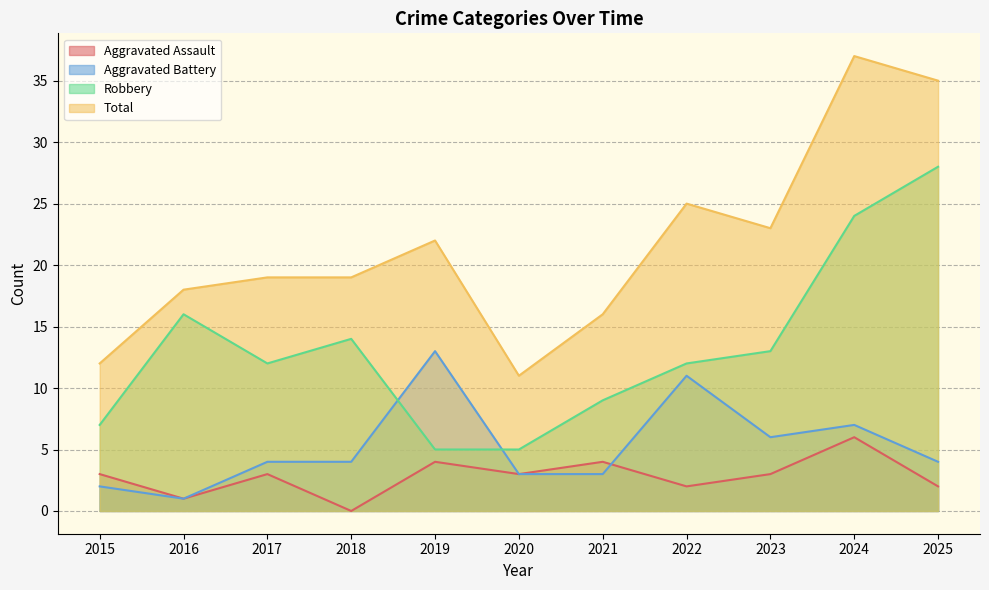

Reading left to right, extract all data points from this chart.

Aggravated Assault: 3	1	3	0	4	3	4	2	3	6	2
Aggravated Battery: 2	1	4	4	13	3	3	11	6	7	4
Robbery: 7	16	12	14	5	5	9	12	13	24	28
Total: 12	18	19	19	22	11	16	25	23	37	35